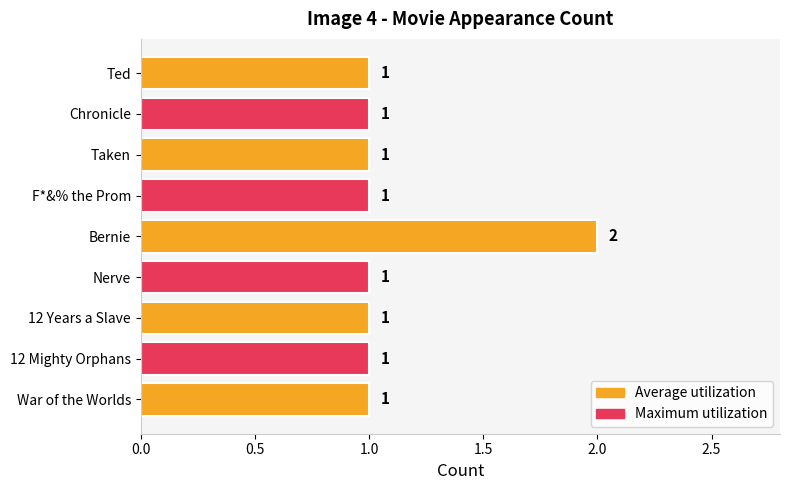

Which label corresponds to the largest value in the chart?

Bernie